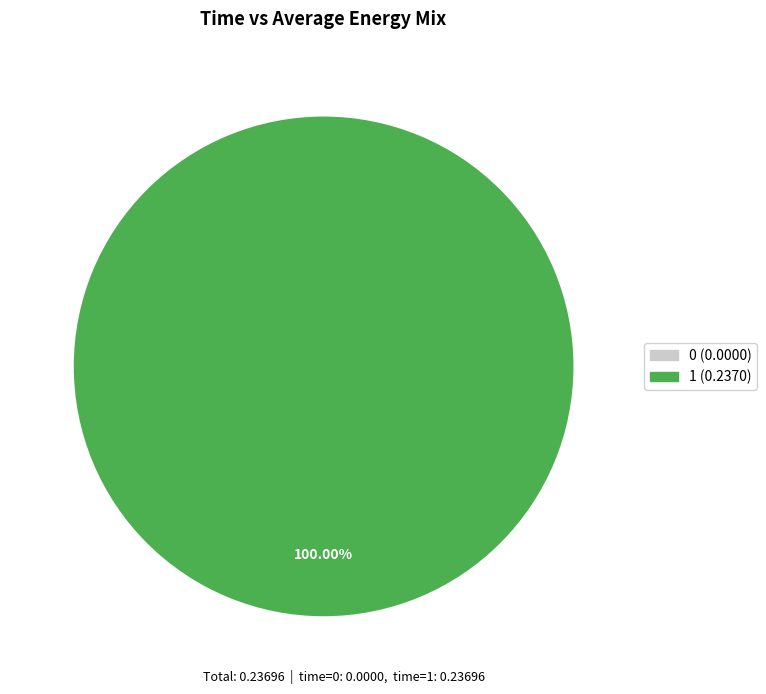

What is the change in value from 0 to 1?

+0.2